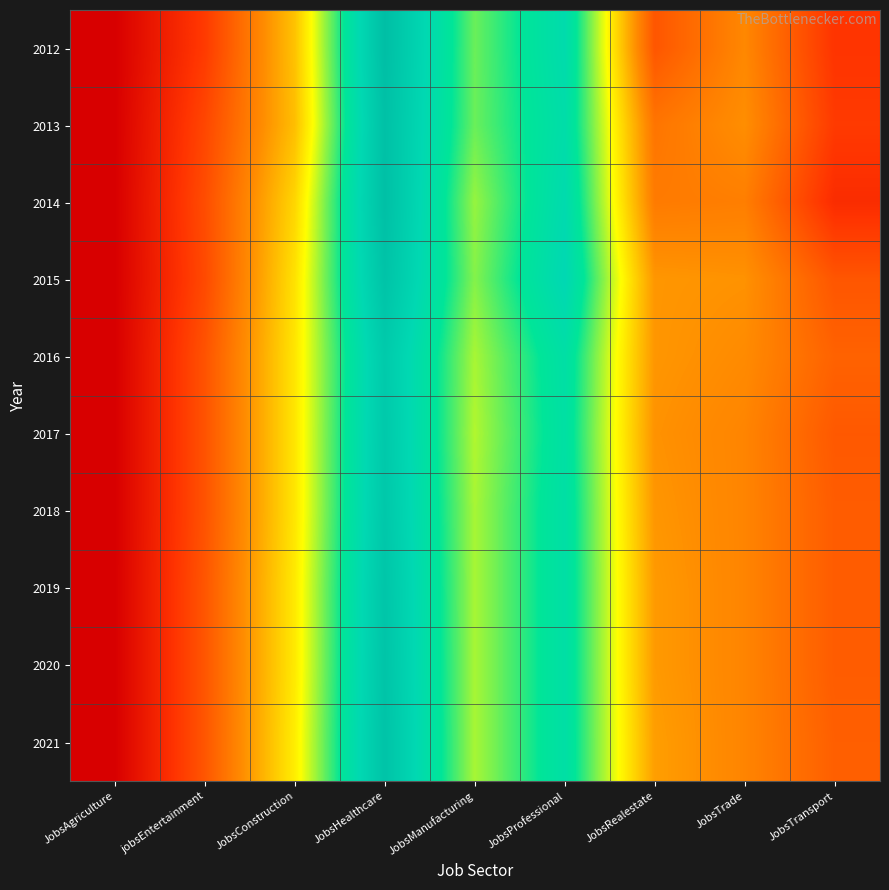

Reading left to right, transcribe all the data shown in this chart.

2012: JobsAgriculture=1	jobsEntertainment=25	JobsConstruction=65	JobsHealthcare=145	JobsManufacturing=97	JobsProfessional=120	JobsRealestate=34	JobsTrade=50	JobsTransport=23
2013: JobsAgriculture=1	jobsEntertainment=29	JobsConstruction=64	JobsHealthcare=143	JobsManufacturing=97	JobsProfessional=118	JobsRealestate=44	JobsTrade=52	JobsTransport=25
2014: JobsAgriculture=1	jobsEntertainment=31	JobsConstruction=70	JobsHealthcare=144	JobsManufacturing=92	JobsProfessional=121	JobsRealestate=46	JobsTrade=47	JobsTransport=20
2015: JobsAgriculture=1	jobsEntertainment=30	JobsConstruction=73	JobsHealthcare=141	JobsManufacturing=94	JobsProfessional=124	JobsRealestate=54	JobsTrade=53	JobsTransport=34
2016: JobsAgriculture=1	jobsEntertainment=33	JobsConstruction=74	JobsHealthcare=135	JobsManufacturing=90	JobsProfessional=116	JobsRealestate=54	JobsTrade=51	JobsTransport=38
2017: JobsAgriculture=1	jobsEntertainment=33	JobsConstruction=74	JobsHealthcare=136	JobsManufacturing=89	JobsProfessional=115	JobsRealestate=53	JobsTrade=49	JobsTransport=35
2018: JobsAgriculture=1	jobsEntertainment=33	JobsConstruction=74	JobsHealthcare=137	JobsManufacturing=90	JobsProfessional=116	JobsRealestate=54	JobsTrade=49	JobsTransport=36
2019: JobsAgriculture=1	jobsEntertainment=34	JobsConstruction=75	JobsHealthcare=139	JobsManufacturing=90	JobsProfessional=116	JobsRealestate=55	JobsTrade=49	JobsTransport=36
2020: JobsAgriculture=1	jobsEntertainment=34	JobsConstruction=75	JobsHealthcare=140	JobsManufacturing=90	JobsProfessional=116	JobsRealestate=55	JobsTrade=49	JobsTransport=36
2021: JobsAgriculture=1	jobsEntertainment=34	JobsConstruction=76	JobsHealthcare=141	JobsManufacturing=90	JobsProfessional=116	JobsRealestate=56	JobsTrade=49	JobsTransport=37